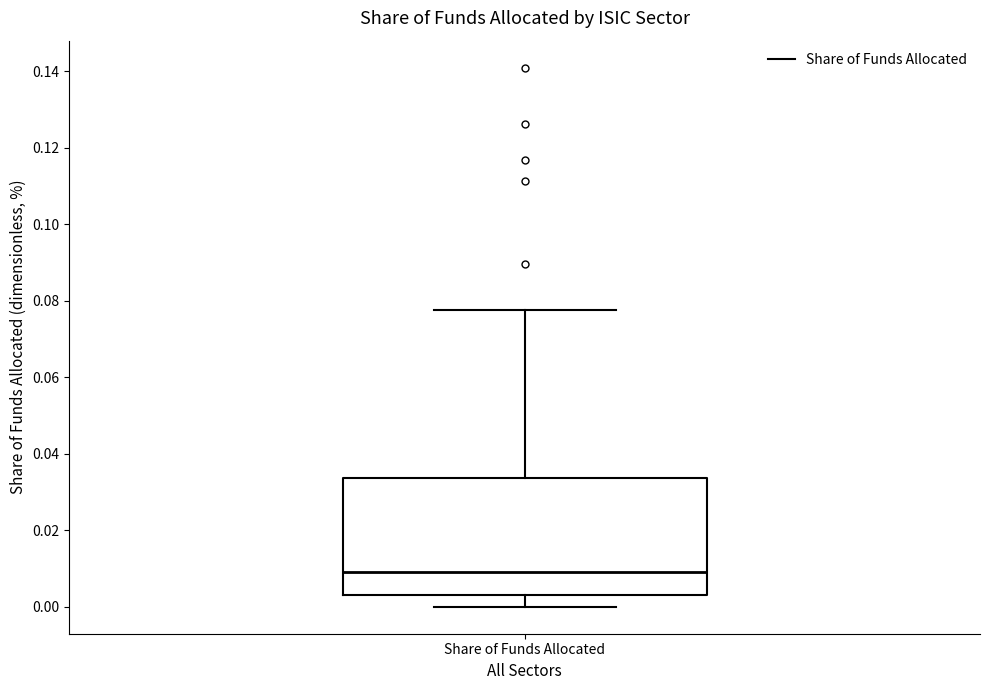

Where does the median line of the box for Share of Funds Allocated sit on the y-axis? The values are not printed on the chart, so give them approximately, as read against the axis.

0.010